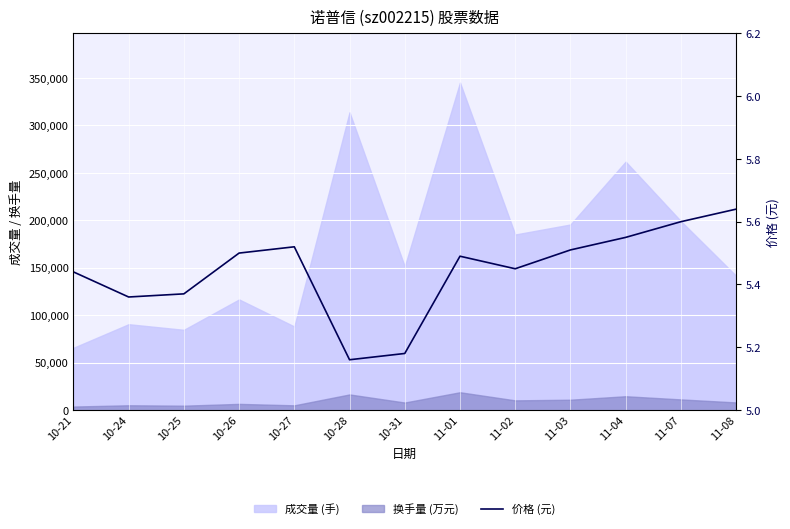

Reading left to right, transcribe all the data shown in this chart.

10-21=5.4	10-24=5.4	10-25=5.4	10-26=5.5	10-27=5.5	10-28=5.2	10-31=5.2	11-01=5.5	11-02=5.5	11-03=5.5	11-04=5.5	11-07=5.6	11-08=5.6